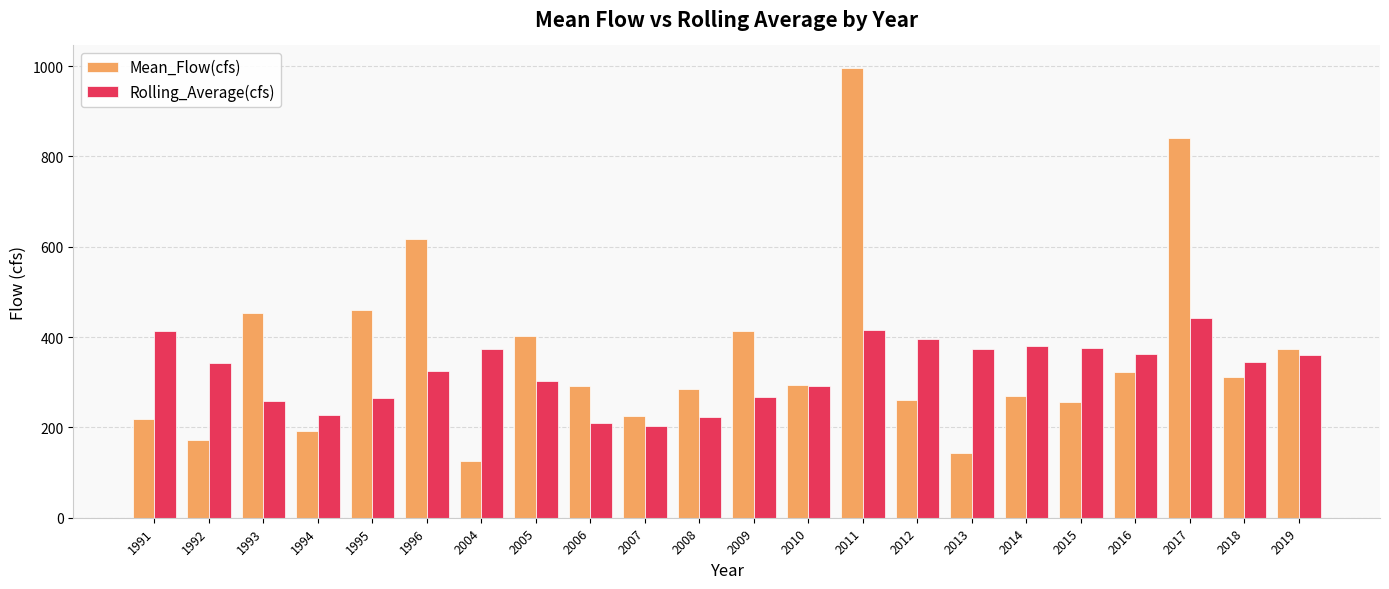

What is the difference between the second highest and minimum values in the Rolling_Average(cfs) series?

212.5